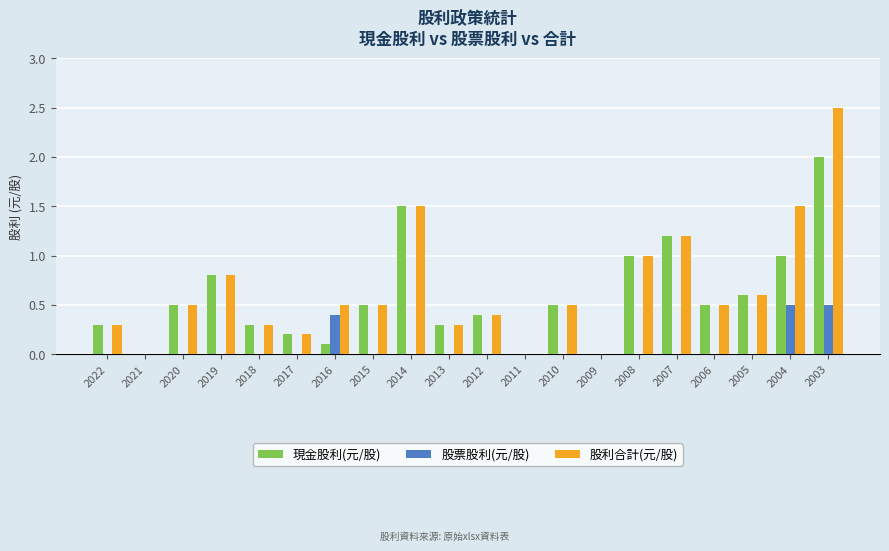

True or false: 股利合計(元/股) has a value of 1.0 at 2008.

True